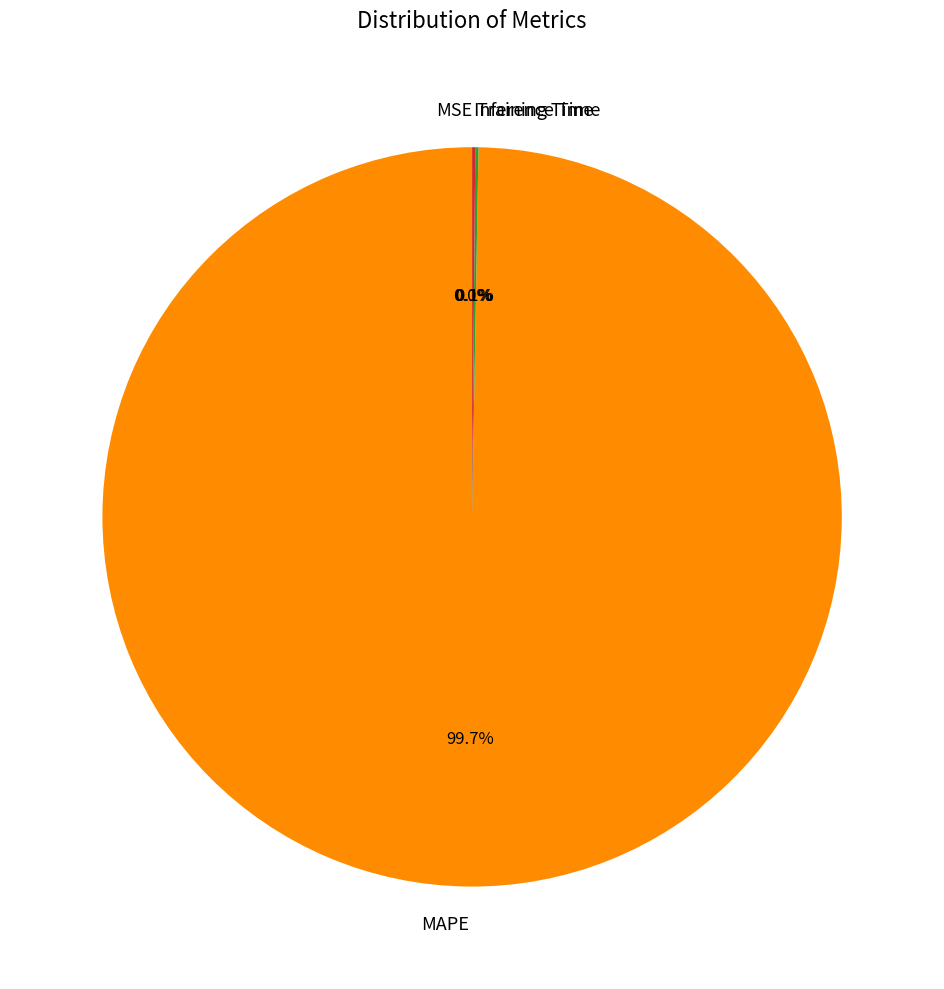

Which category has the biggest portion of the pie?

MAPE